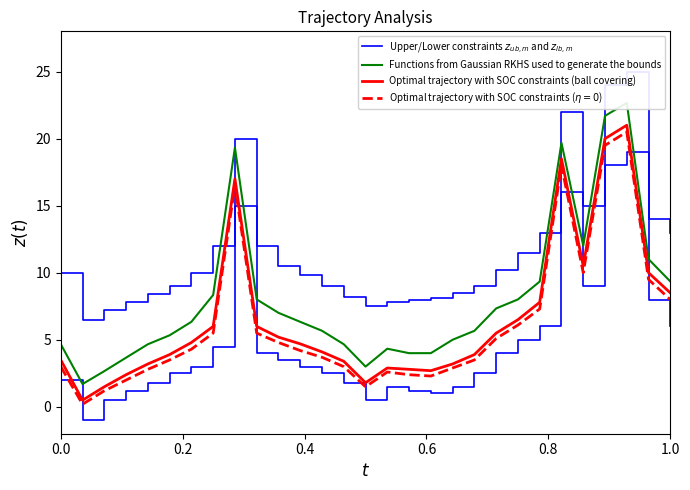

True or false: Functions from Gaussian RKHS used to generate the bounds has more than 1 interior local peaks.

True